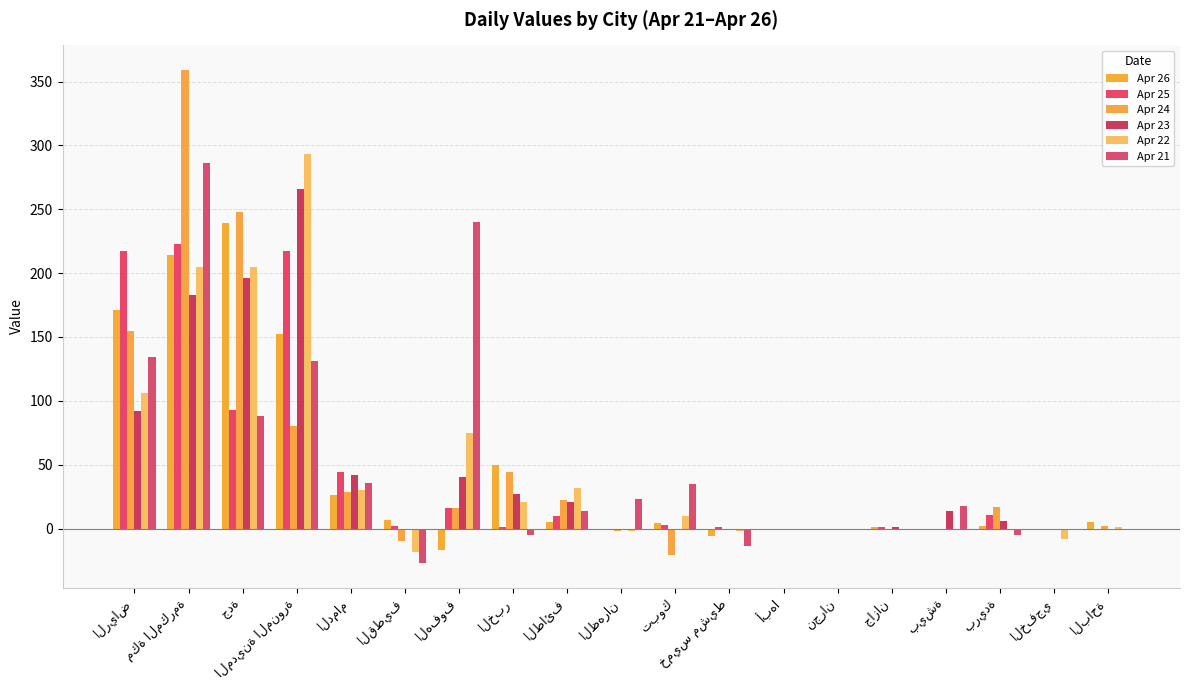

Does the chart contain stacked bars?

No